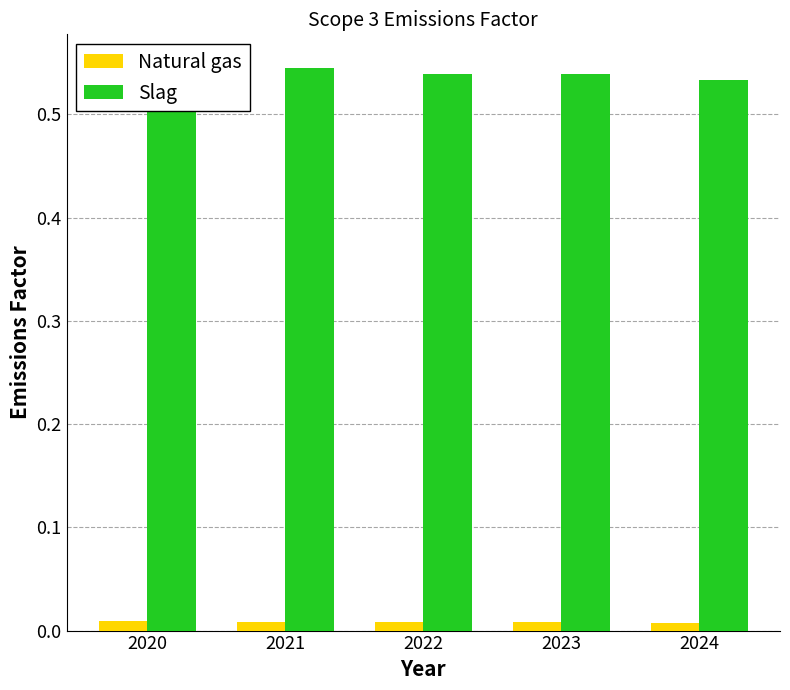

Which category has the lowest value in the Slag series?

2024